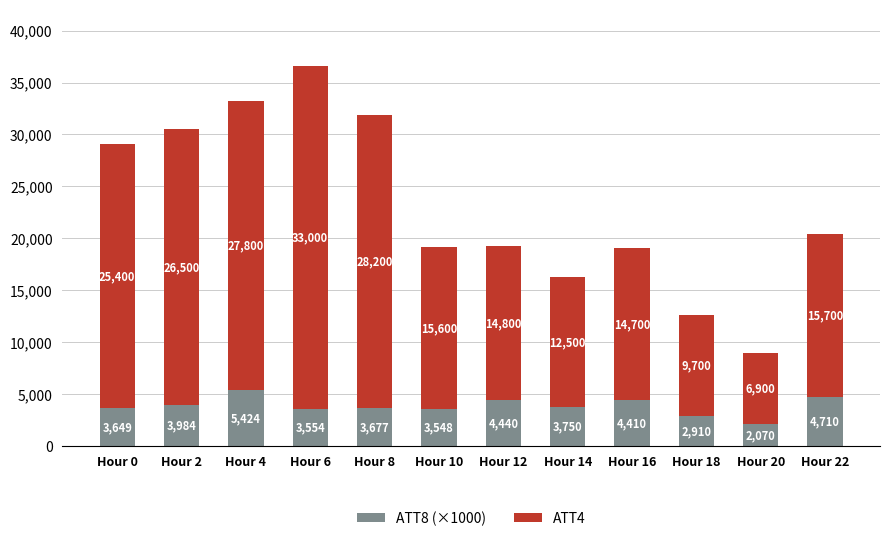

At which label does ATT8 (×1000) reach its minimum?

Hour 20